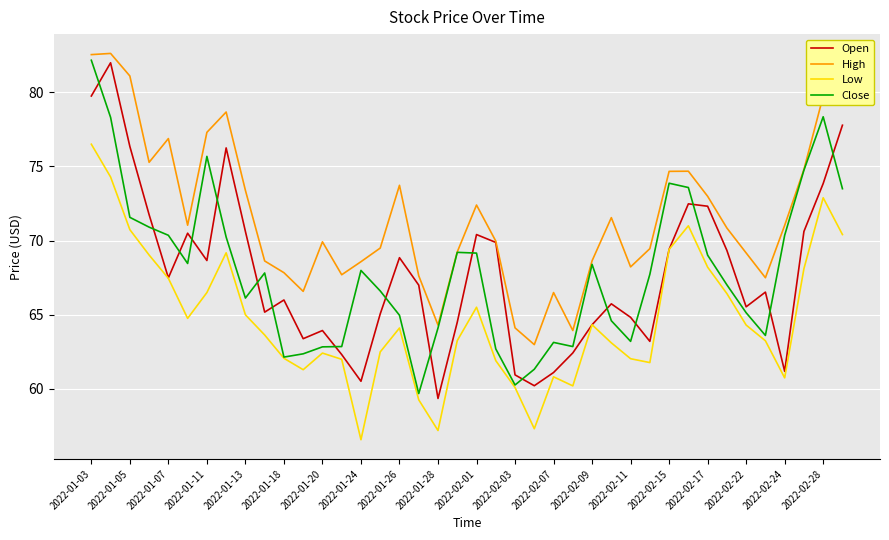

What is the greatest value displayed?

82.6